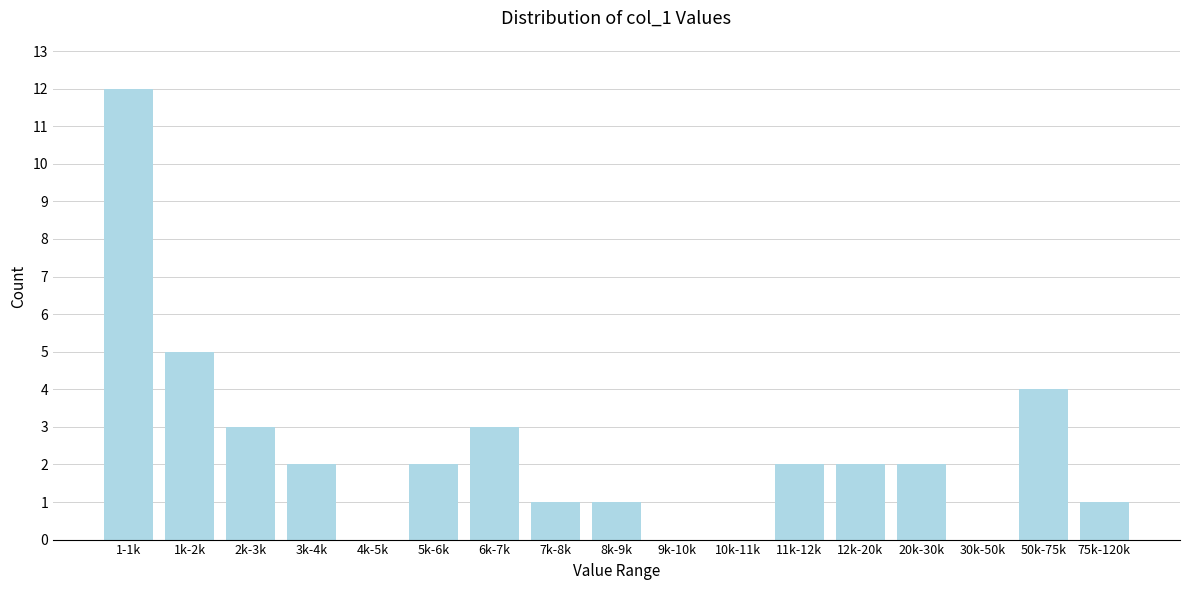

Reading left to right, what are all the values shown in this chart?

1-1k=12	1k-2k=5	2k-3k=3	3k-4k=2	4k-5k=0	5k-6k=2	6k-7k=3	7k-8k=1	8k-9k=1	9k-10k=0	10k-11k=0	11k-12k=2	12k-20k=2	20k-30k=2	30k-50k=0	50k-75k=4	75k-120k=1